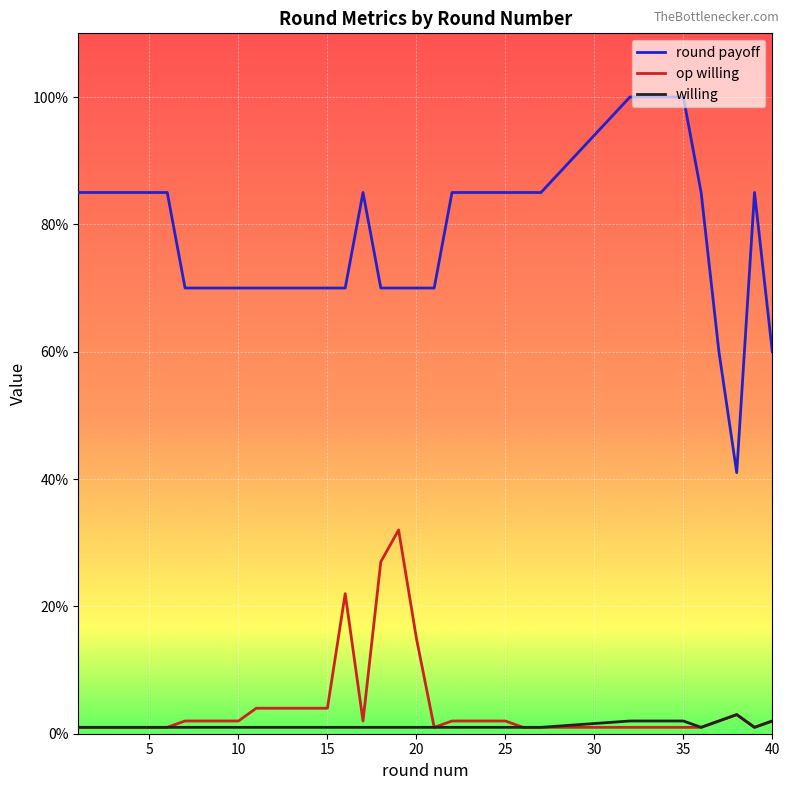

What is the average value of the willing series?

1